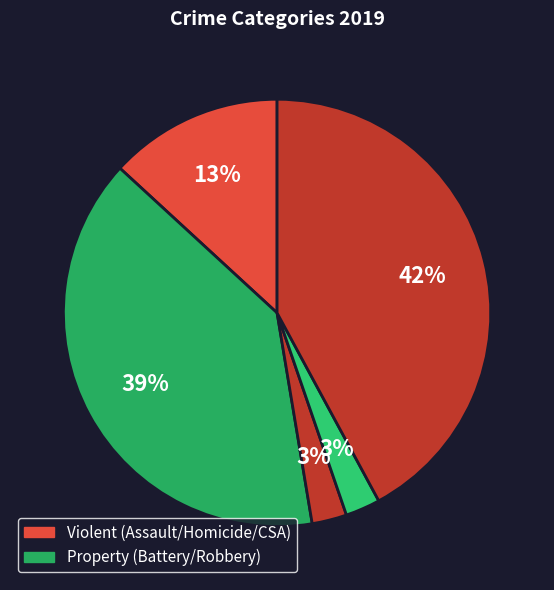

Count the number of slices in the pie.

5